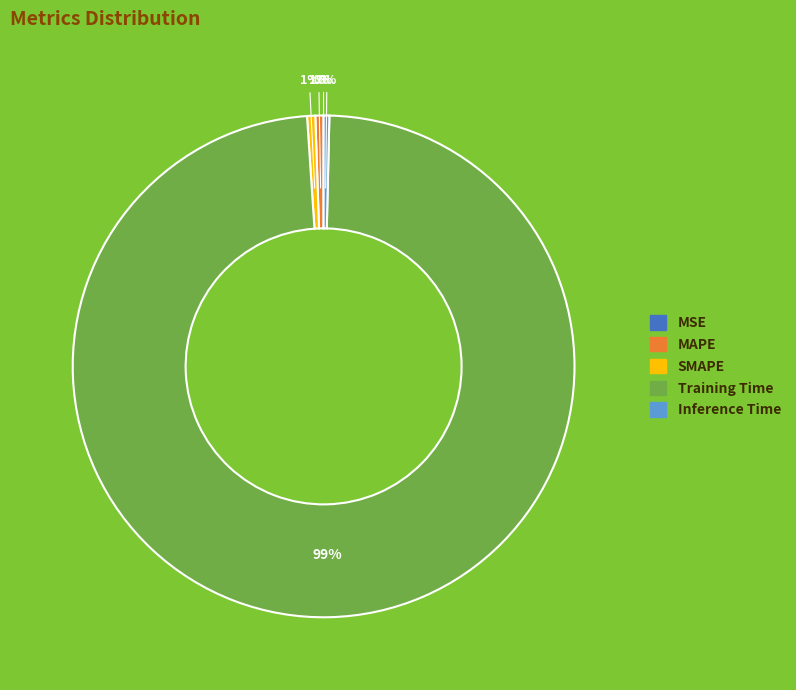

Do MAPE and Inference Time together represent more than half of the pie?

No